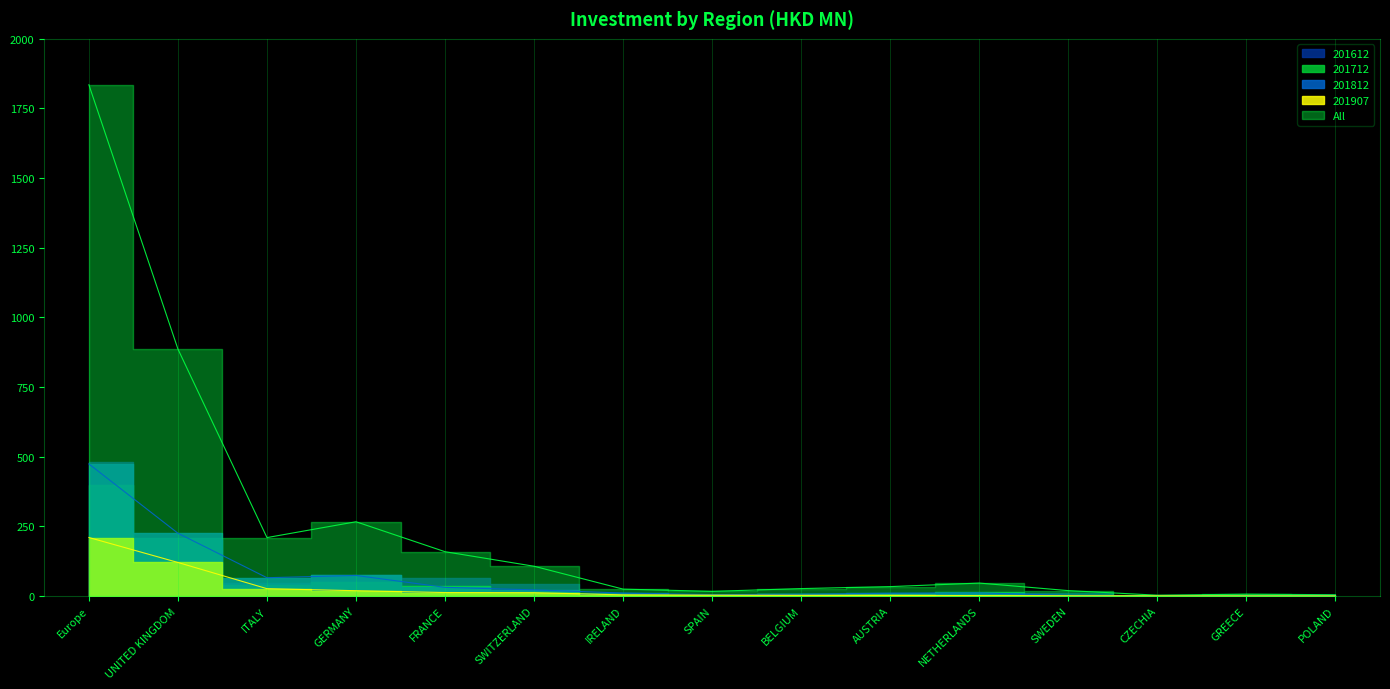

What is the label of the 13th point from the right?

ITALY